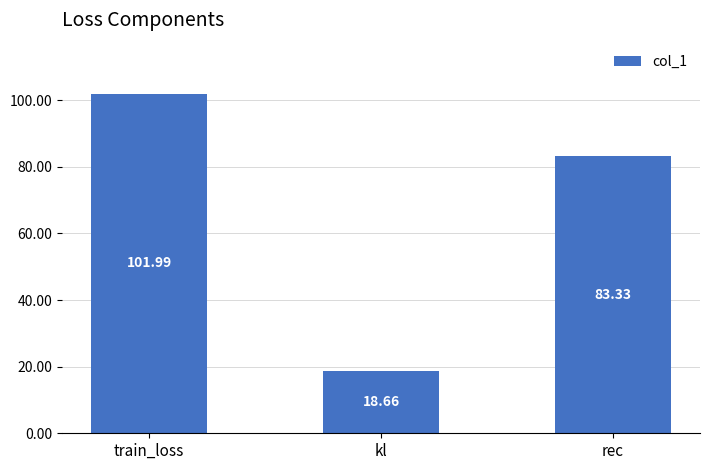

Reading left to right, what are all the values shown in this chart?

102.0	18.7	83.3